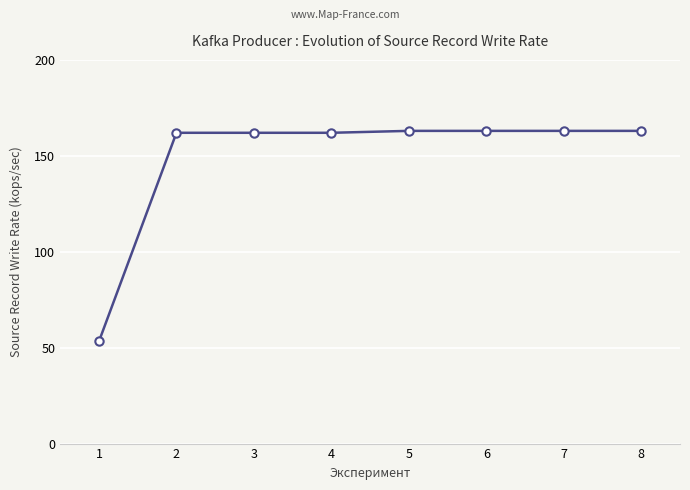

The chart shows a value of 163.0 at 7. True or false?

True